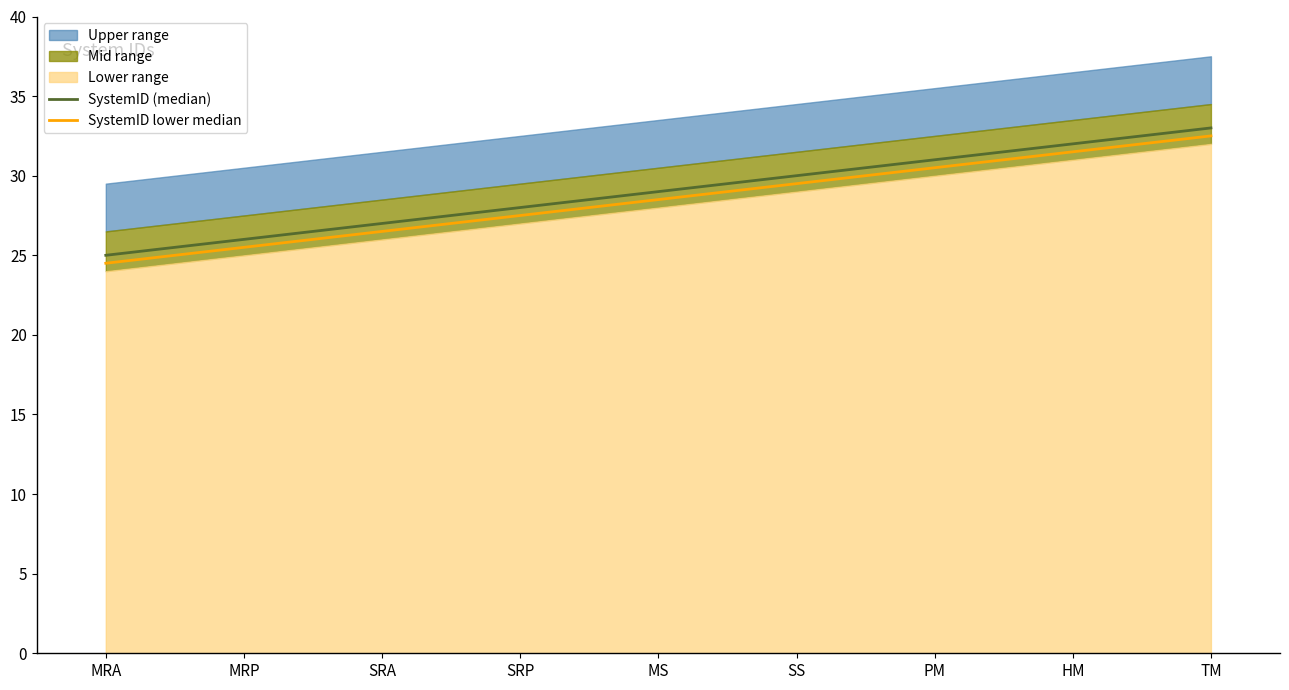

Which label corresponds to the largest value in the chart?

TM